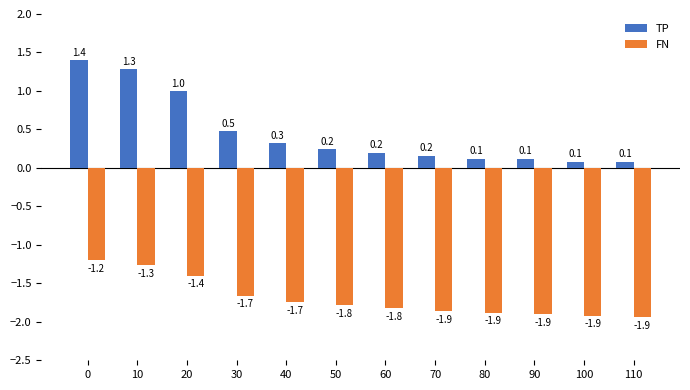

At 10, list the series in order from largest to smallest.

TP, FN